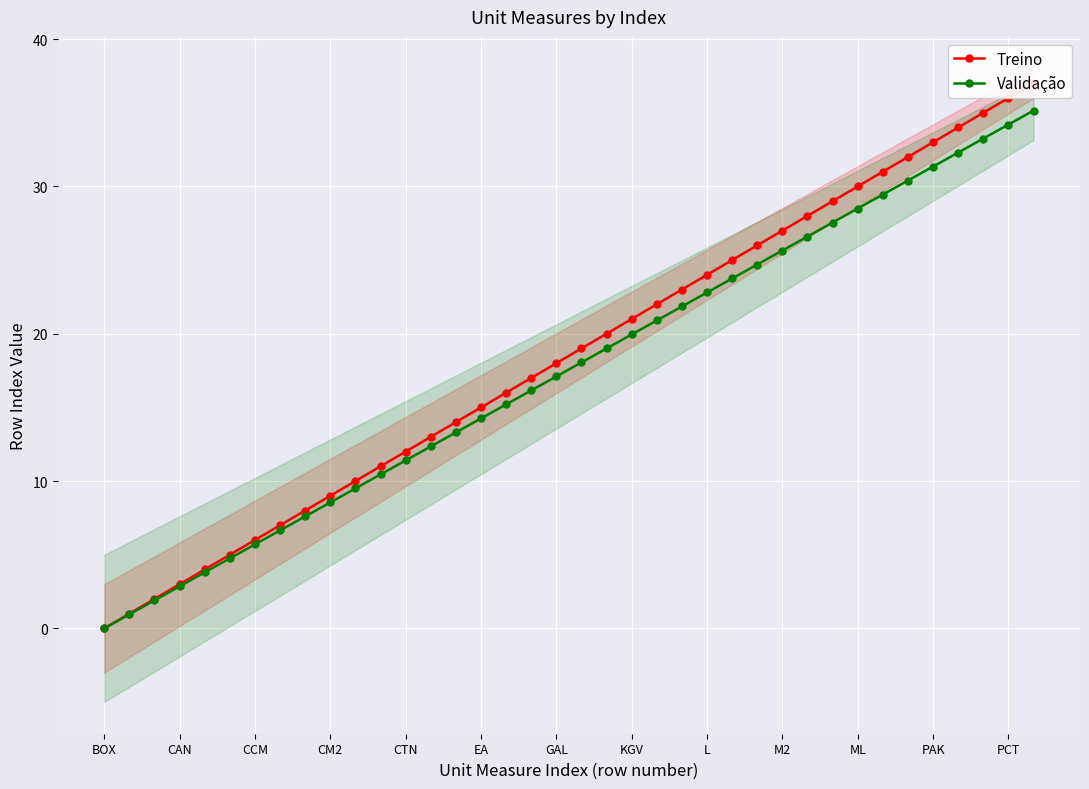

The Validação series shows 31.3 at PAK. True or false?

True